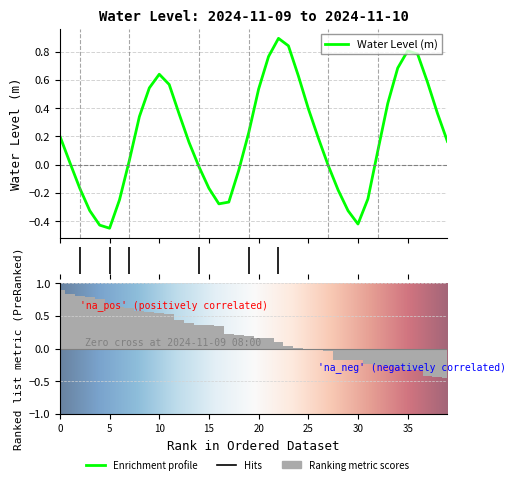

Rank the categories by value from lowest to highest.

2024-11-09 11:00, 2024-11-09 10:00, 2024-11-10 12:00, 2024-11-10 11:00, 2024-11-09 09:00, 2024-11-09 22:00, 2024-11-09 23:00, 2024-11-09 12:00, 2024-11-10 13:00, 2024-11-10 10:00, 2024-11-09 21:00, 2024-11-09 08:00, 2024-11-10 00:00, 2024-11-09 20:00, 2024-11-10 09:00, 2024-11-09 07:00, 2024-11-09 13:00, 2024-11-10 14:00, 2024-11-09 19:00, 2024-11-10 21:00, 2024-11-10 08:00, 2024-11-09 06:00, 2024-11-10 01:00, 2024-11-09 14:00, 2024-11-09 18:00, 2024-11-10 20:00, 2024-11-10 07:00, 2024-11-10 15:00, 2024-11-10 02:00, 2024-11-09 15:00, 2024-11-09 17:00, 2024-11-10 19:00, 2024-11-10 06:00, 2024-11-09 16:00, 2024-11-10 16:00, 2024-11-10 03:00, 2024-11-10 18:00, 2024-11-10 17:00, 2024-11-10 05:00, 2024-11-10 04:00